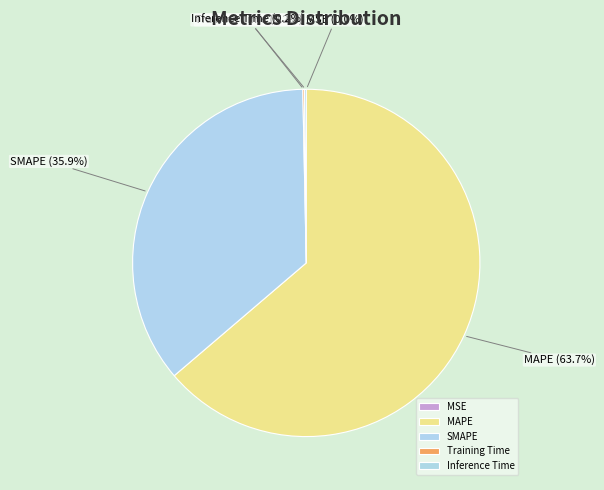

To the nearest percent, what portion does MAPE represent?

64%